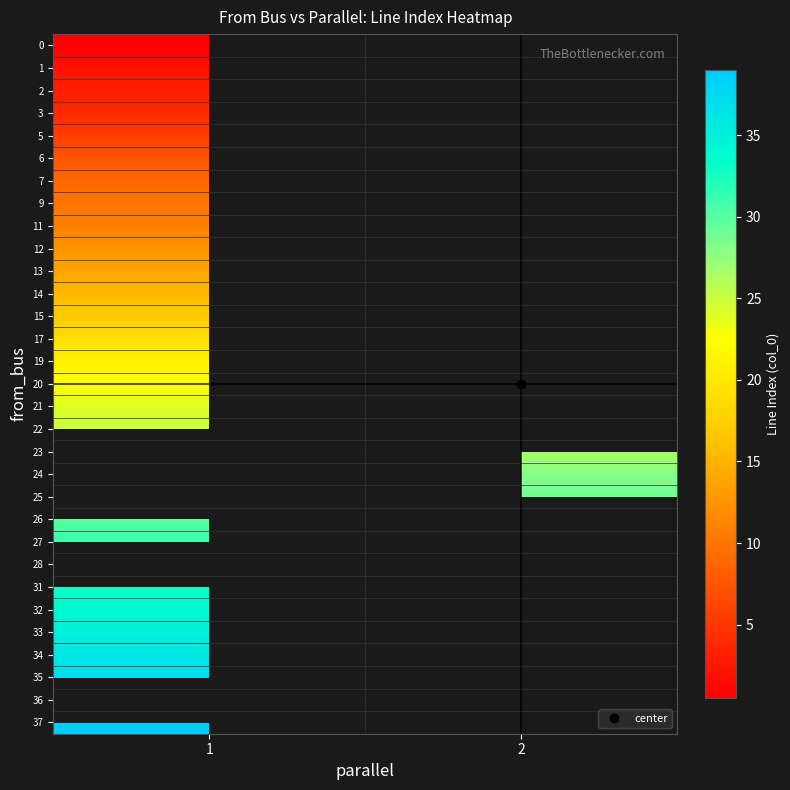

Which category has the highest value across all series?

1